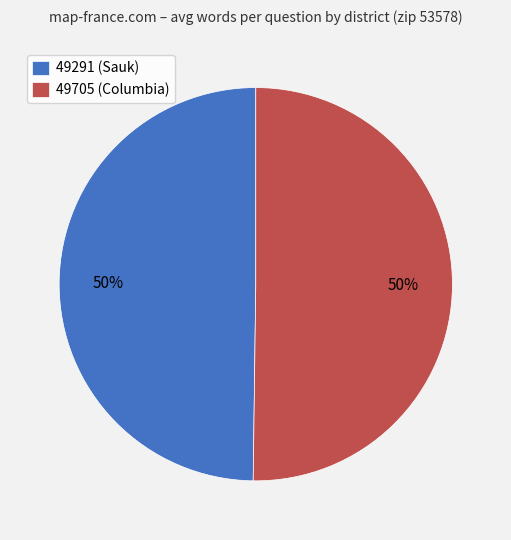

To the nearest percent, what percentage of the pie is 49291 (Sauk)?

50%